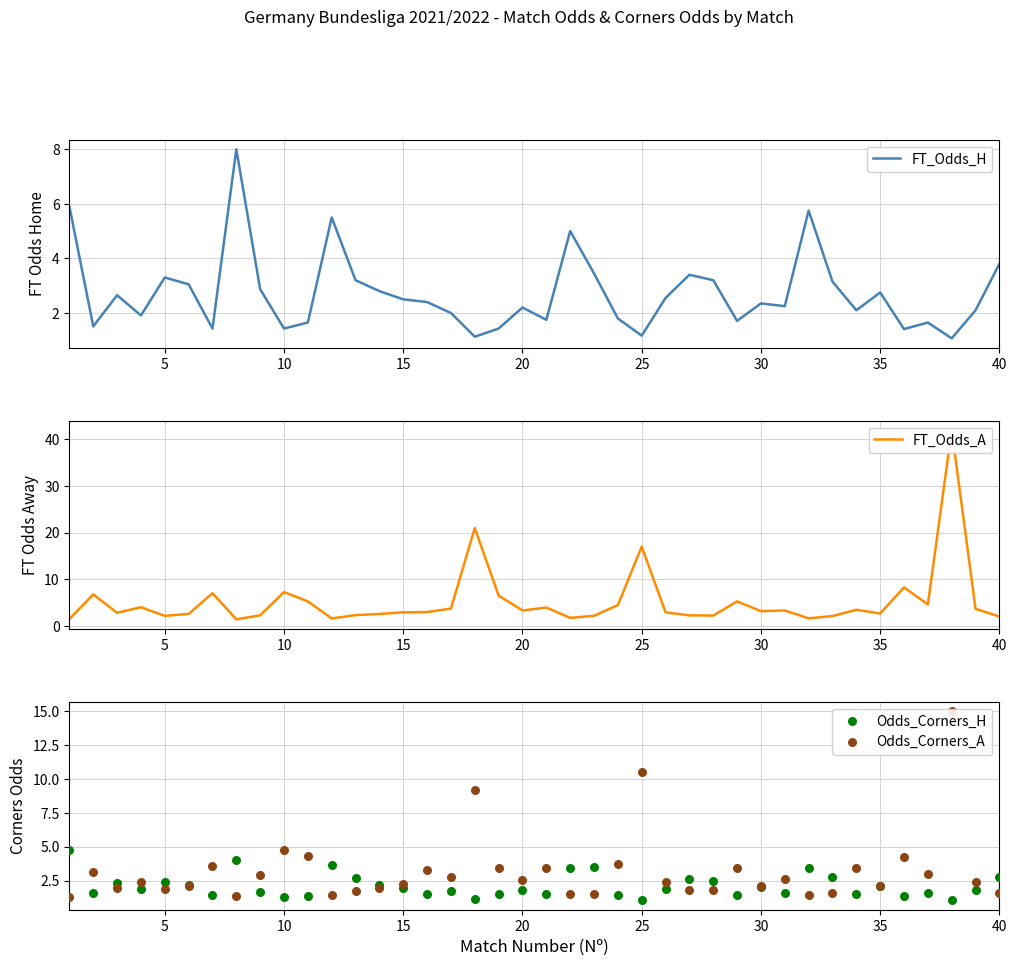

What is the maximum value for FT_Odds_H?

8.0